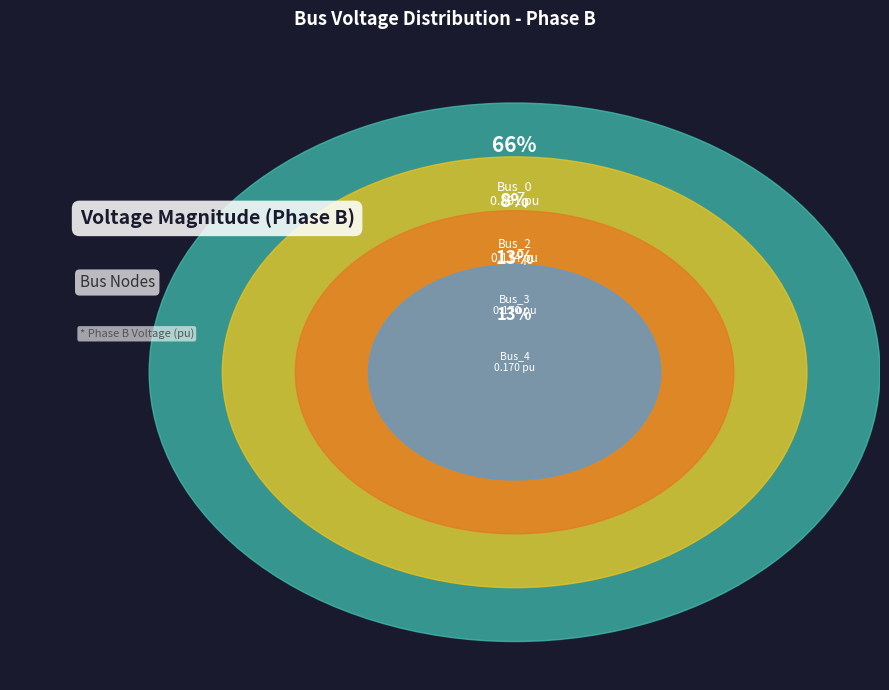

Which slice is the largest?

Bus_0